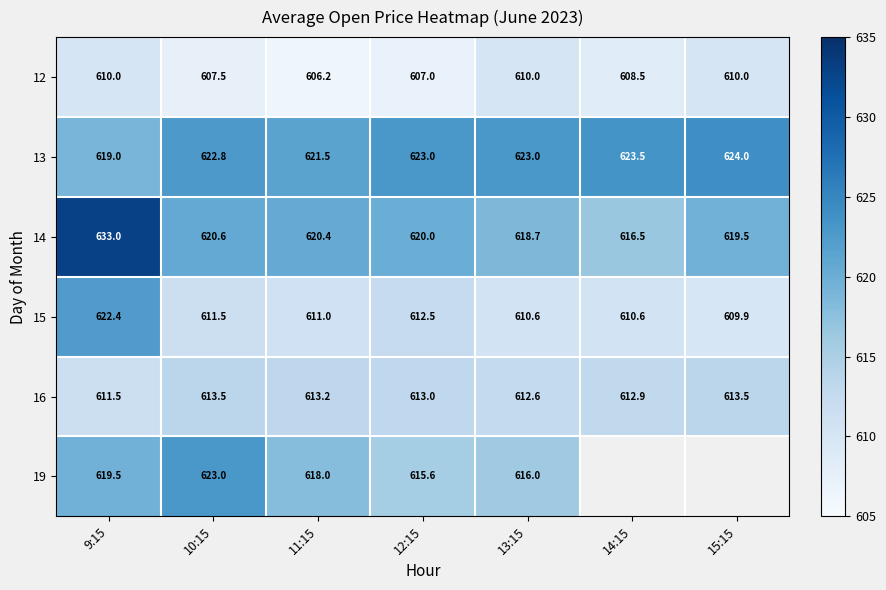

The 12 series shows 607.0 at 12:15. True or false?

True